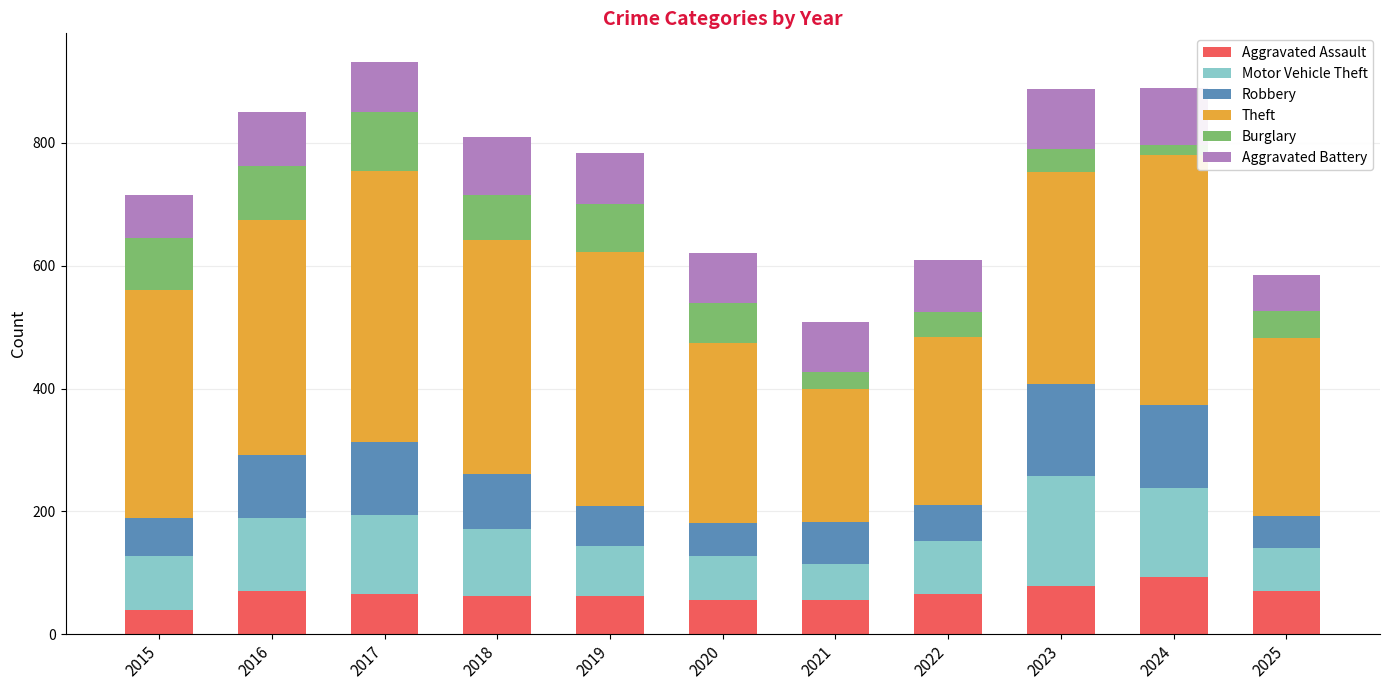

What is the total value across all series at 2021?

508